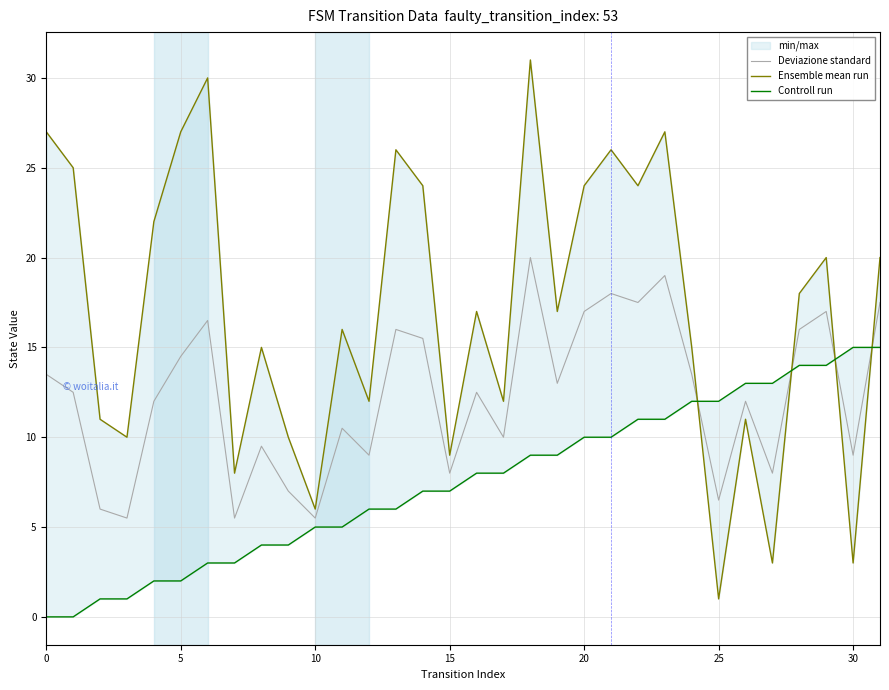

The Deviazione standard series shows 22.5 at 28. True or false?

False